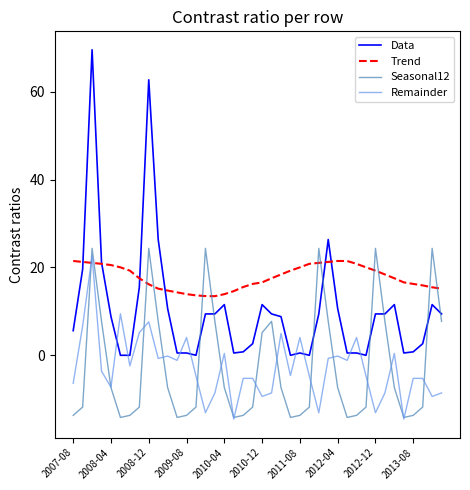

What is the greatest value displayed?

69.6